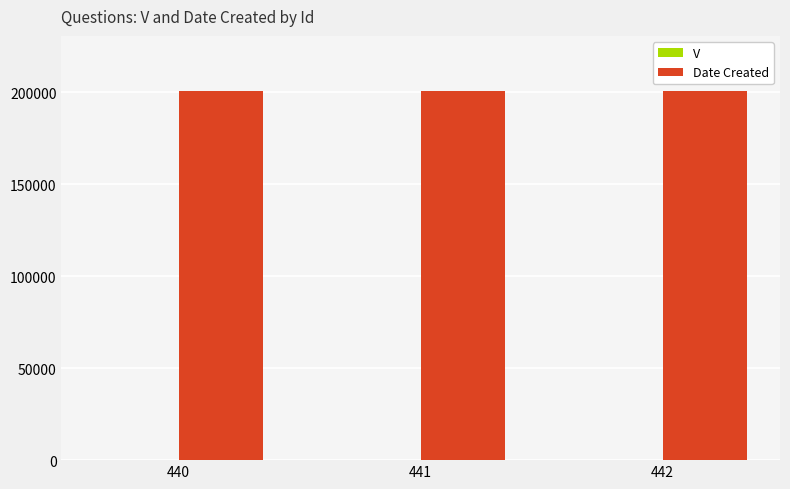

Which series has the largest total across all categories?

Date Created